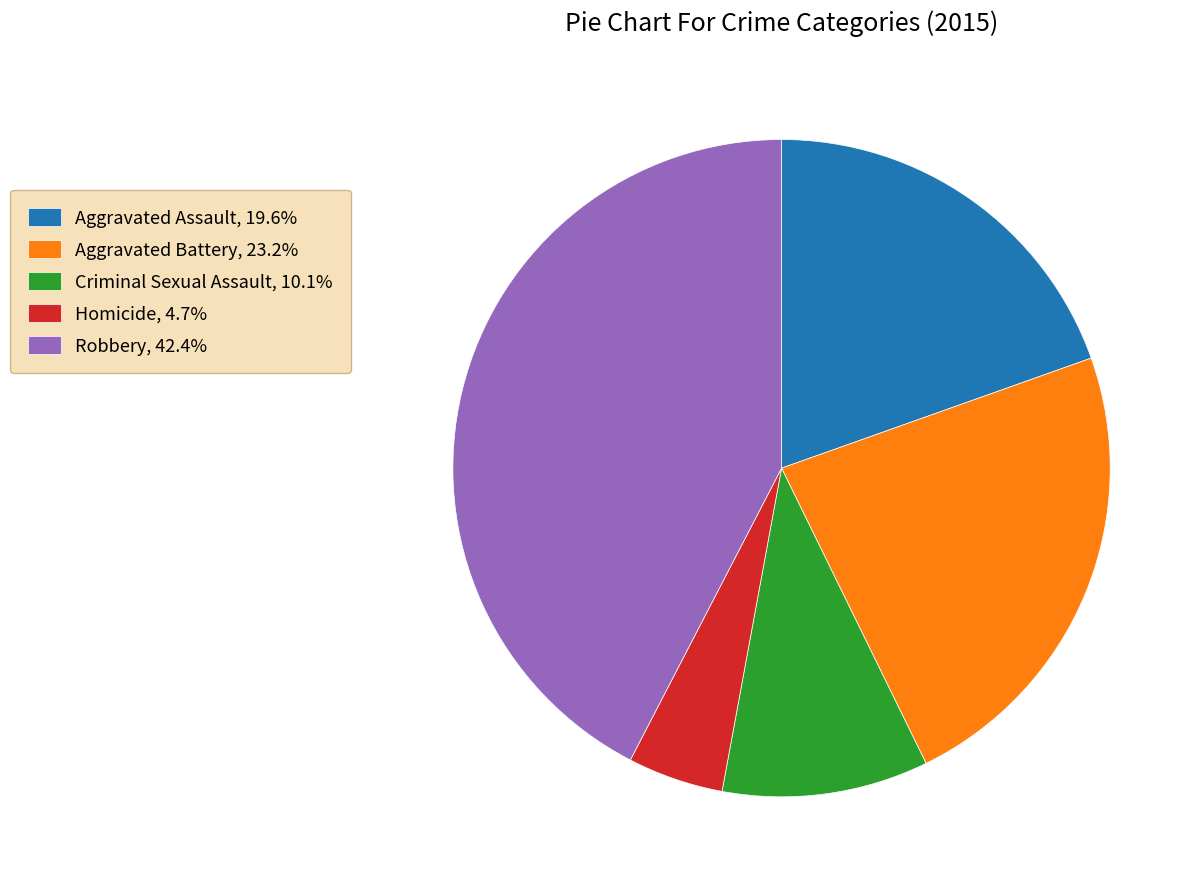

The Aggravated Battery slice represents 23% of the pie. True or false?

True